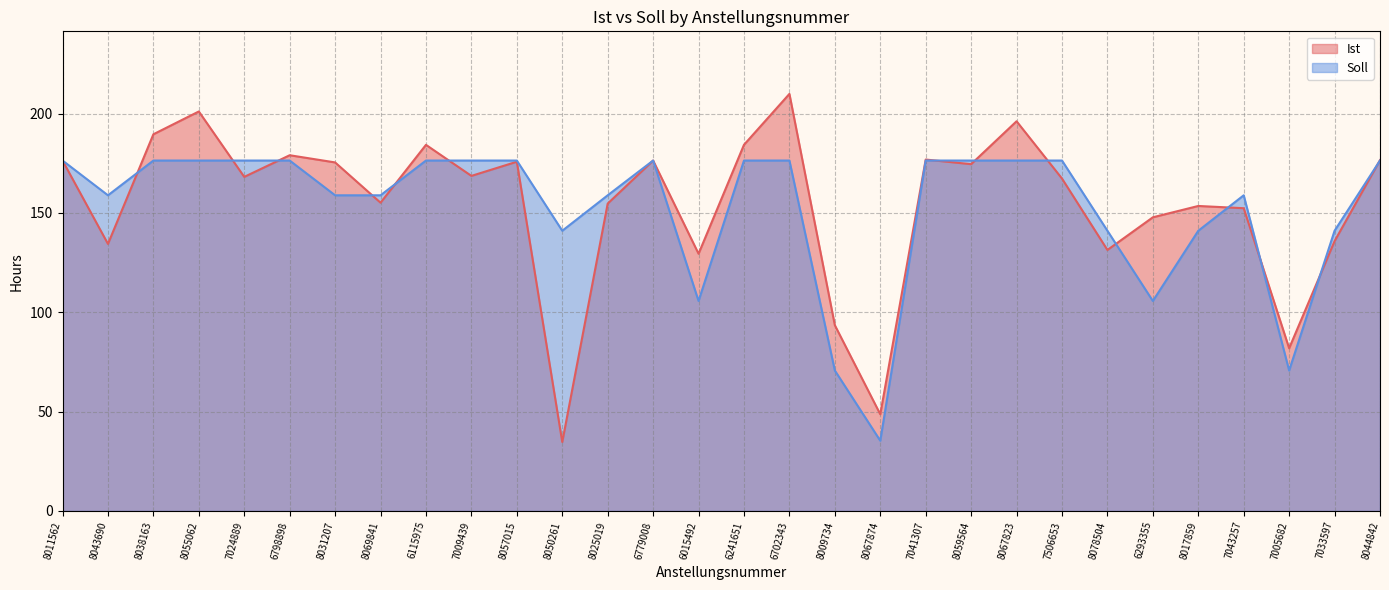

List the series in order of their overall mean, lowest first.

Soll, Ist